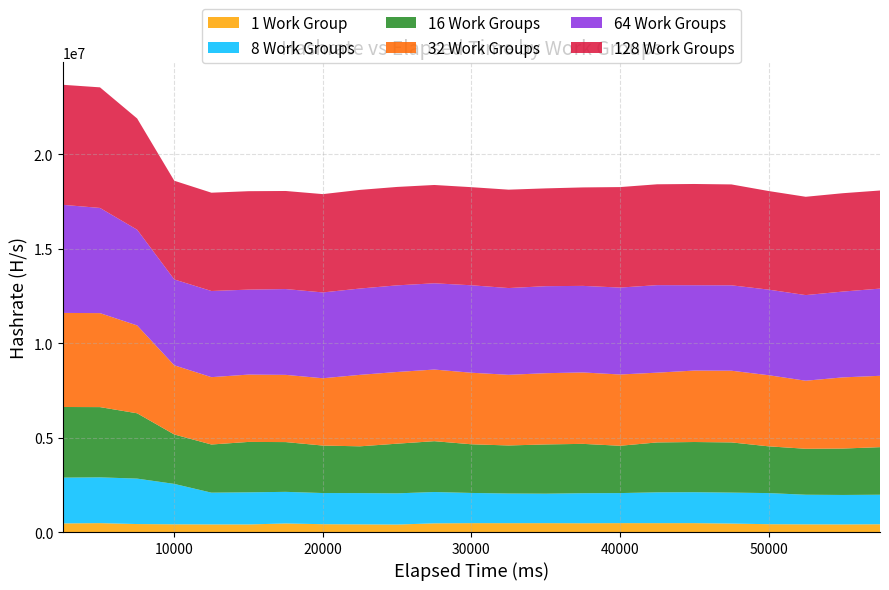

Reading right to left, list all the values displayed in this chart.

1 Work Group: 412000	403000	407000	415000	449000	472000	471000	472000	466000	471000	470000	471000	461000	396000	406000	415000	454000	402000	403000	409000	423000	472000	457000
8 Work Groups: 1564000	1561000	1569000	1648000	1640000	1638000	1632000	1592000	1590000	1561000	1570000	1600000	1659000	1654000	1656000	1651000	1675000	1701000	1683000	2141000	2407000	2425000	2425000
16 Work Groups: 2521000	2459000	2435000	2477000	2659000	2659000	2644000	2506000	2615000	2609000	2546000	2578000	2693000	2631000	2479000	2515000	2636000	2671000	2551000	2618000	3461000	3721000	3742000
32 Work Groups: 3779000	3770000	3605000	3768000	3798000	3785000	3696000	3776000	3783000	3774000	3743000	3790000	3795000	3798000	3786000	3566000	3561000	3567000	3568000	3665000	4654000	4979000	4984000
64 Work Groups: 4620000	4546000	4536000	4534000	4524000	4521000	4636000	4605000	4586000	4609000	4596000	4633000	4569000	4589000	4573000	4546000	4546000	4501000	4564000	4548000	5071000	5572000	5726000
128 Work Groups: 5197000	5210000	5208000	5223000	5345000	5363000	5343000	5323000	5216000	5181000	5212000	5197000	5208000	5214000	5225000	5208000	5195000	5214000	5207000	5229000	5892000	6388000	6359000